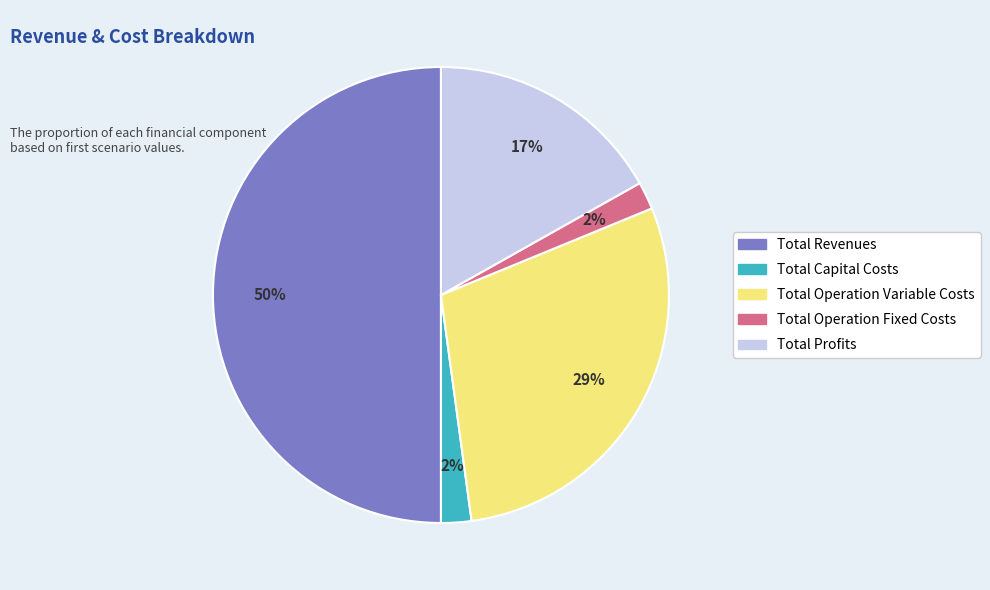

To the nearest percent, what is the average slice percentage?

20%